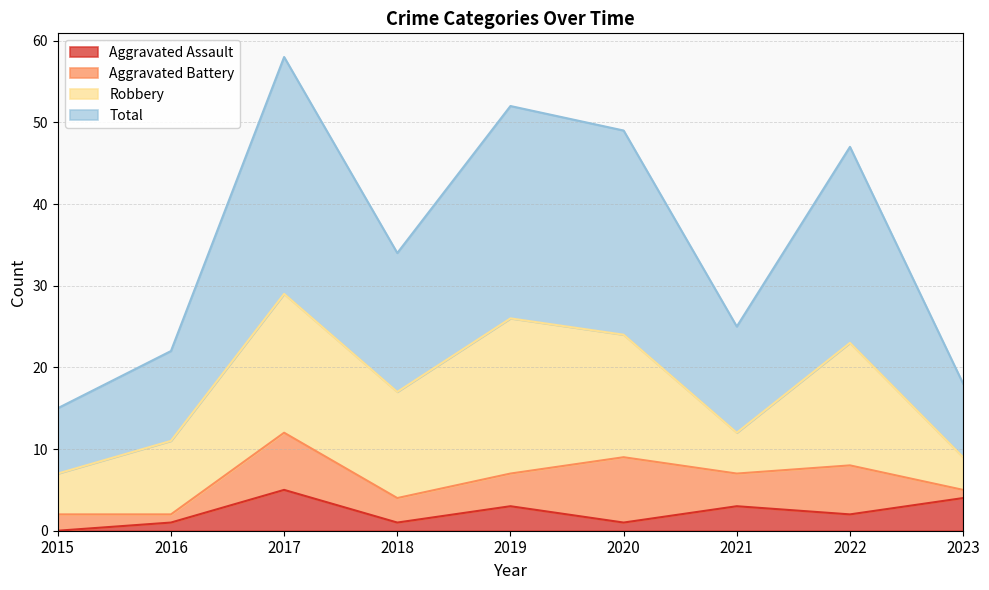

True or false: Aggravated Assault has a value of 5 at 2017.

True